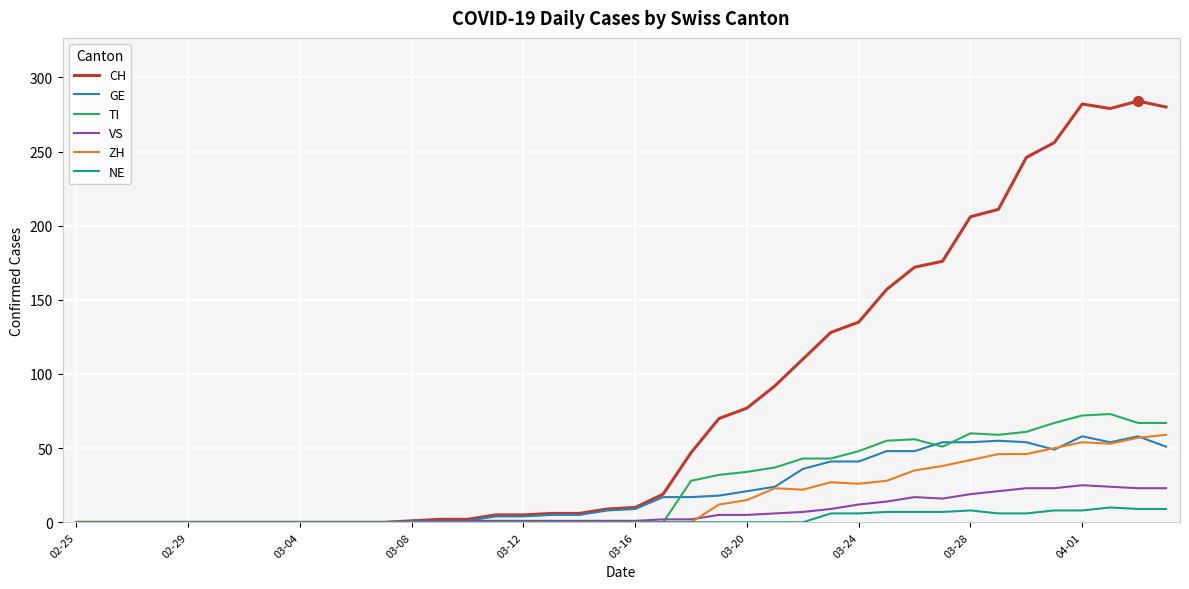

Which series has the widest spread of values?

CH